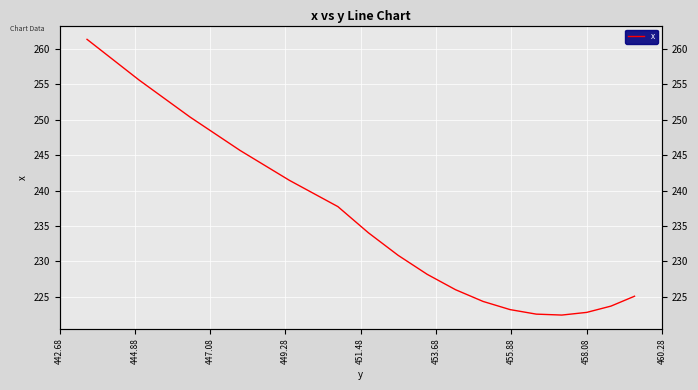

True or false: the data shows 381.9 at 12.

False